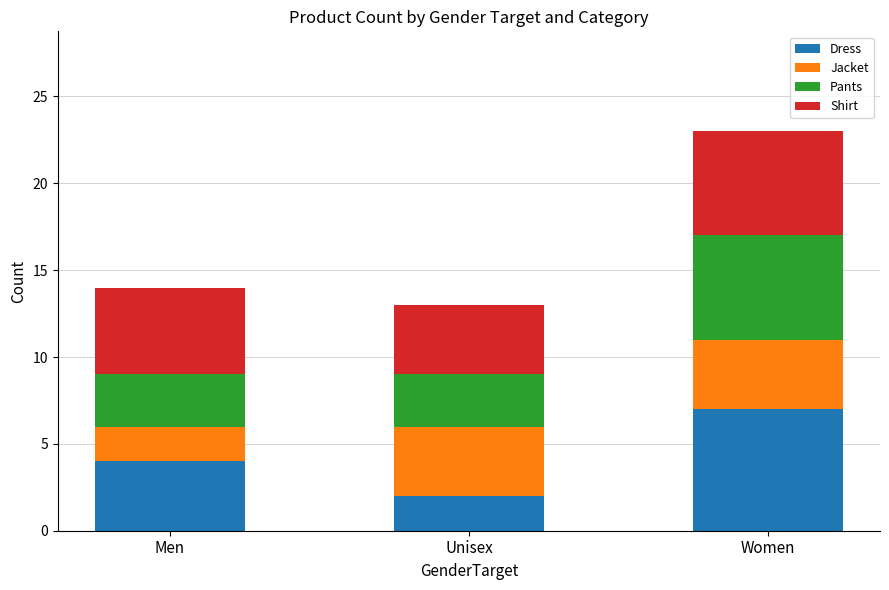

Count the number of categories in the chart.

3